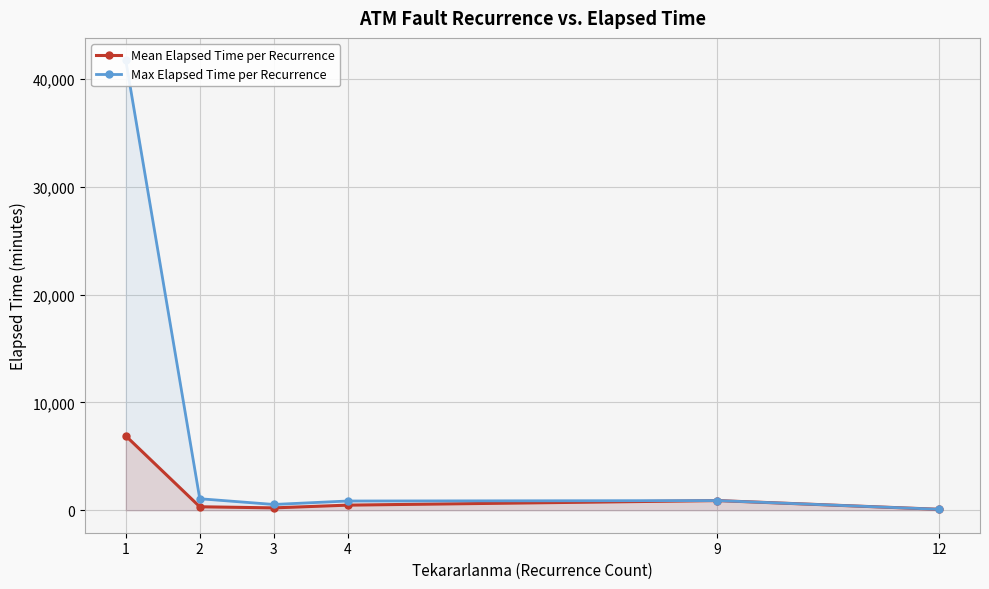

What value does the Max Elapsed Time per Recurrence series have at 4?

855.0